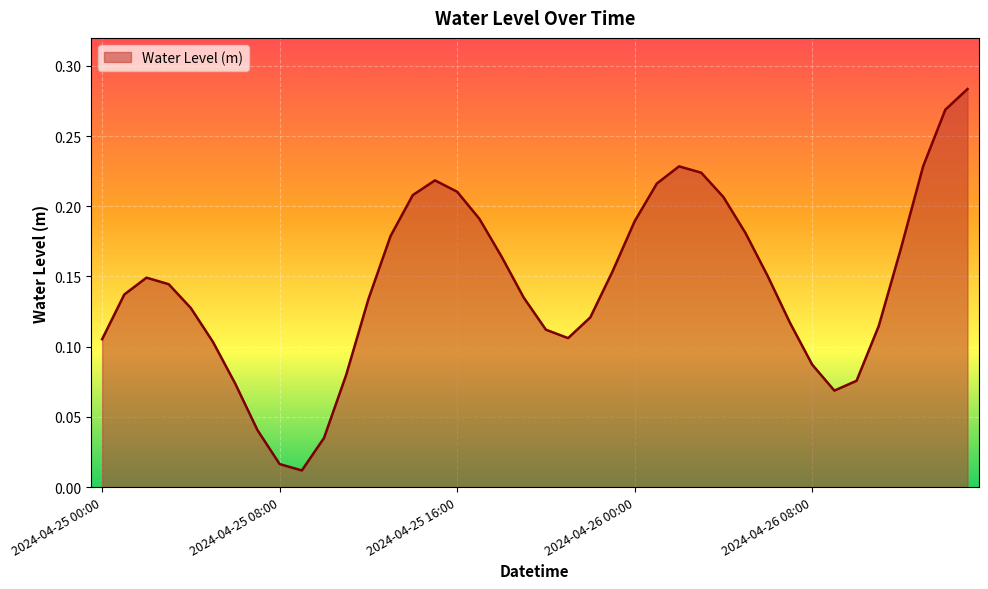

Which category has the lowest value across all series?

2024-04-25 09:00